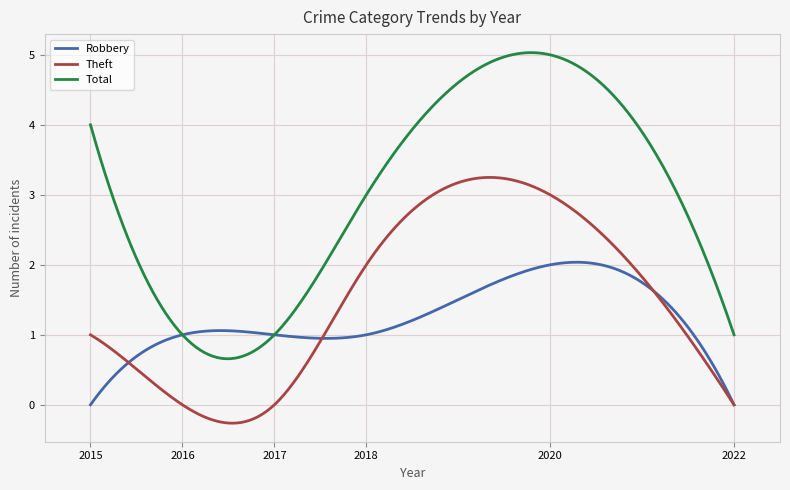

What is the lowest value of the Total series?

0.7